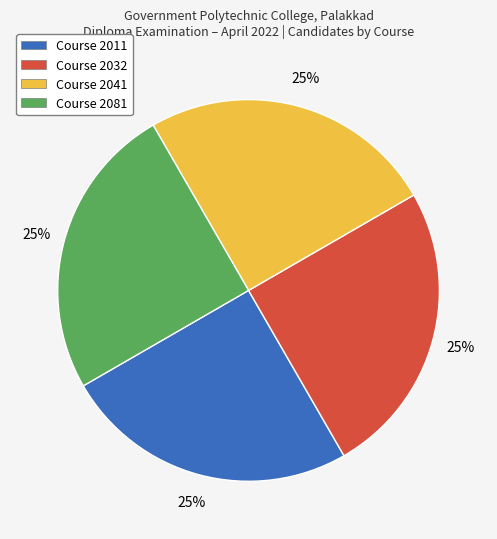

Approximately how many times larger is the value at Course 2041 compared to Course 2032?

1.0